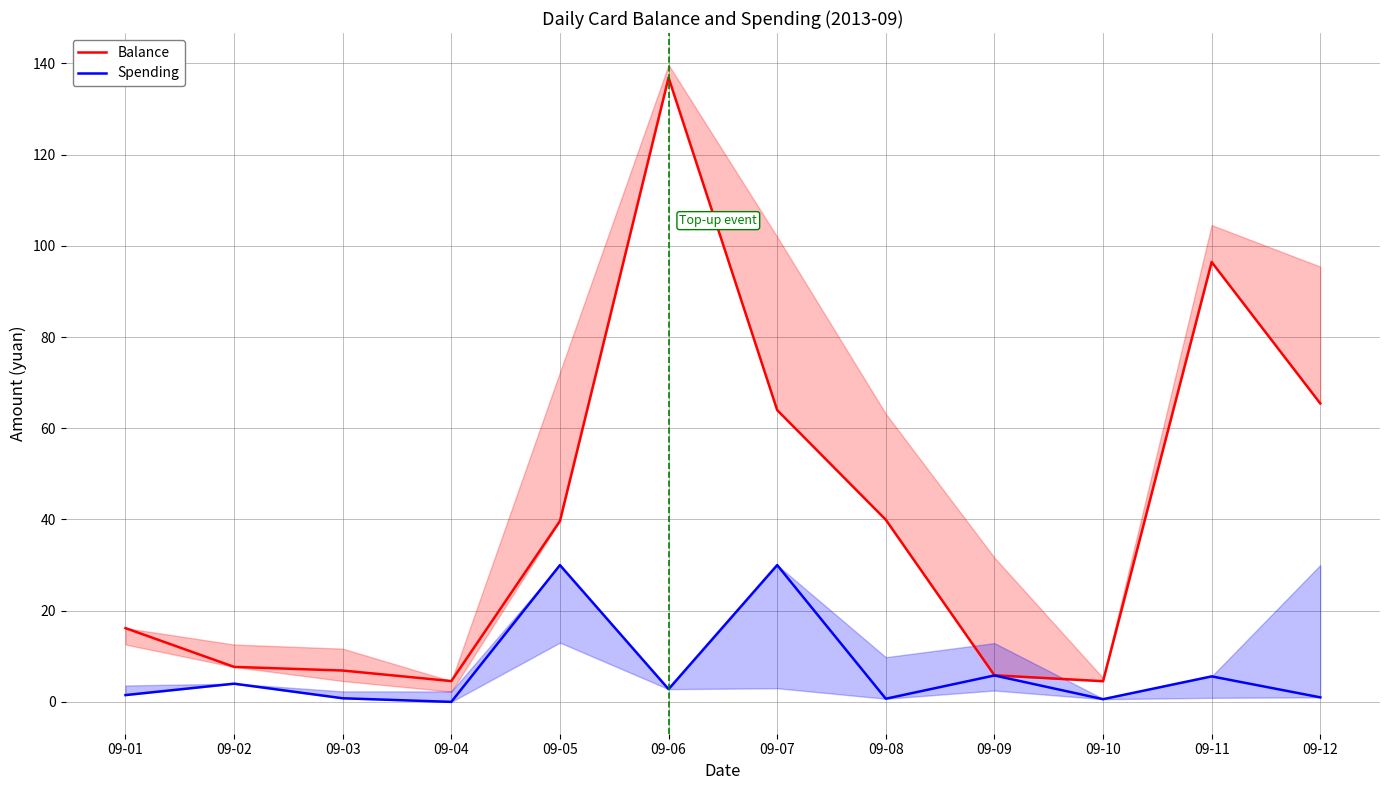

Which category has the highest value across all series?

09-06